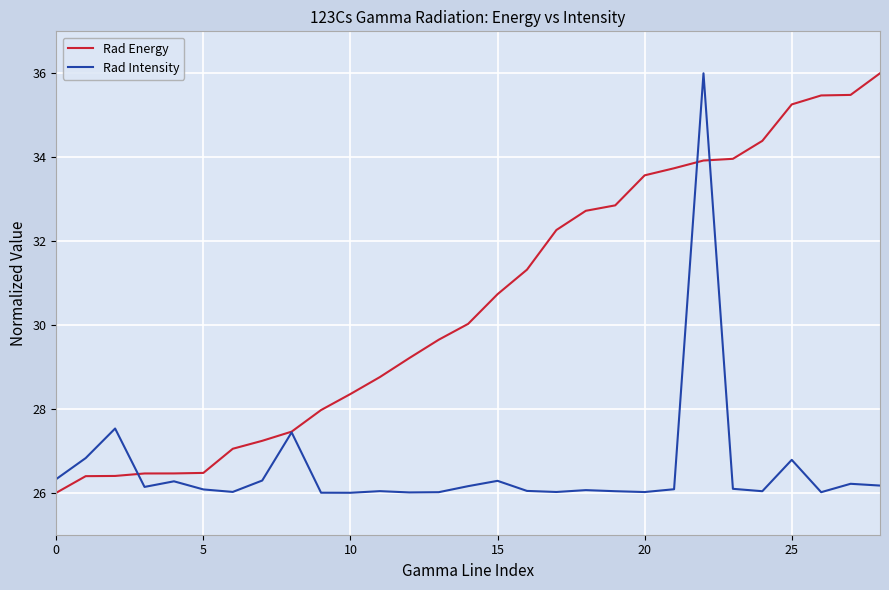

What are all the series names shown in the legend?

Rad Energy, Rad Intensity